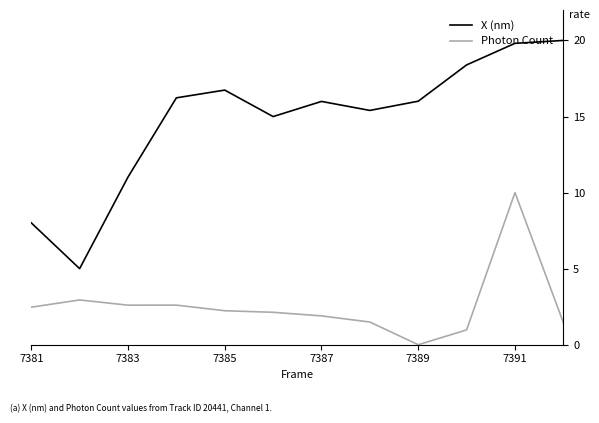

What are all the series names shown in the legend?

X (nm), Photon Count